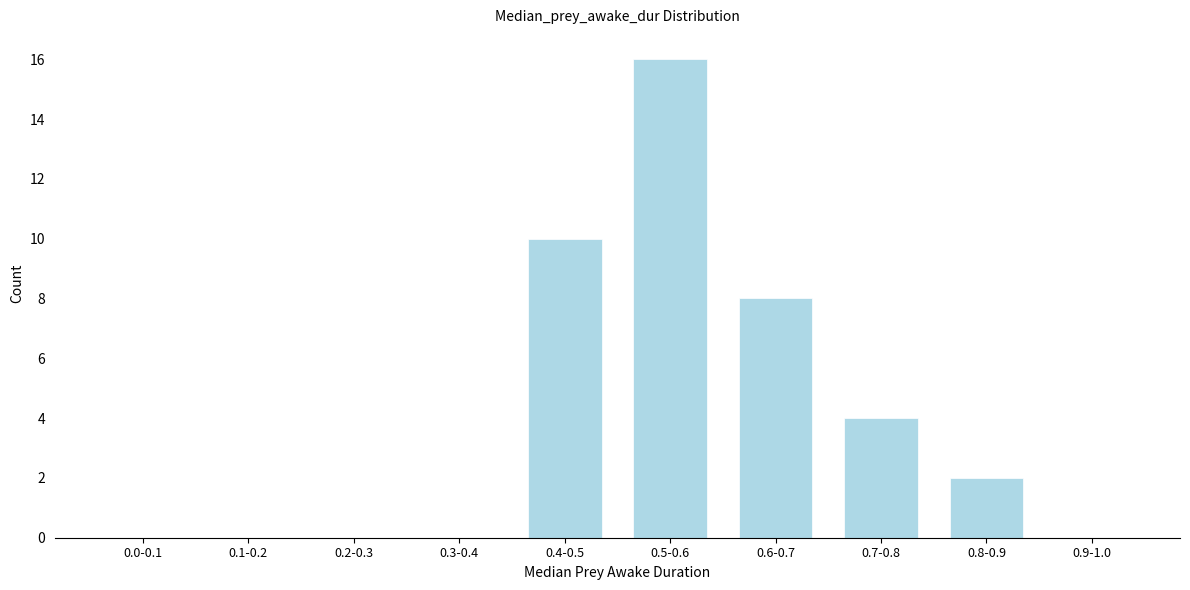

Reading left to right, transcribe all the data shown in this chart.

0.0-0.1=0	0.1-0.2=0	0.2-0.3=0	0.3-0.4=0	0.4-0.5=10	0.5-0.6=16	0.6-0.7=8	0.7-0.8=4	0.8-0.9=2	0.9-1.0=0